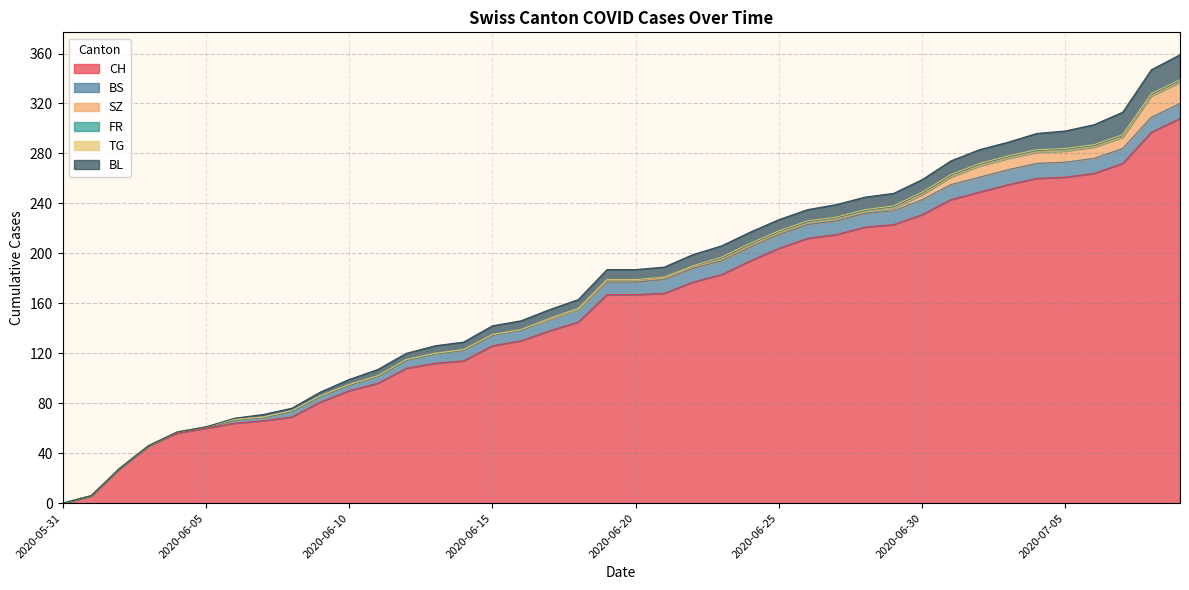

Count the number of data series in this chart.

6